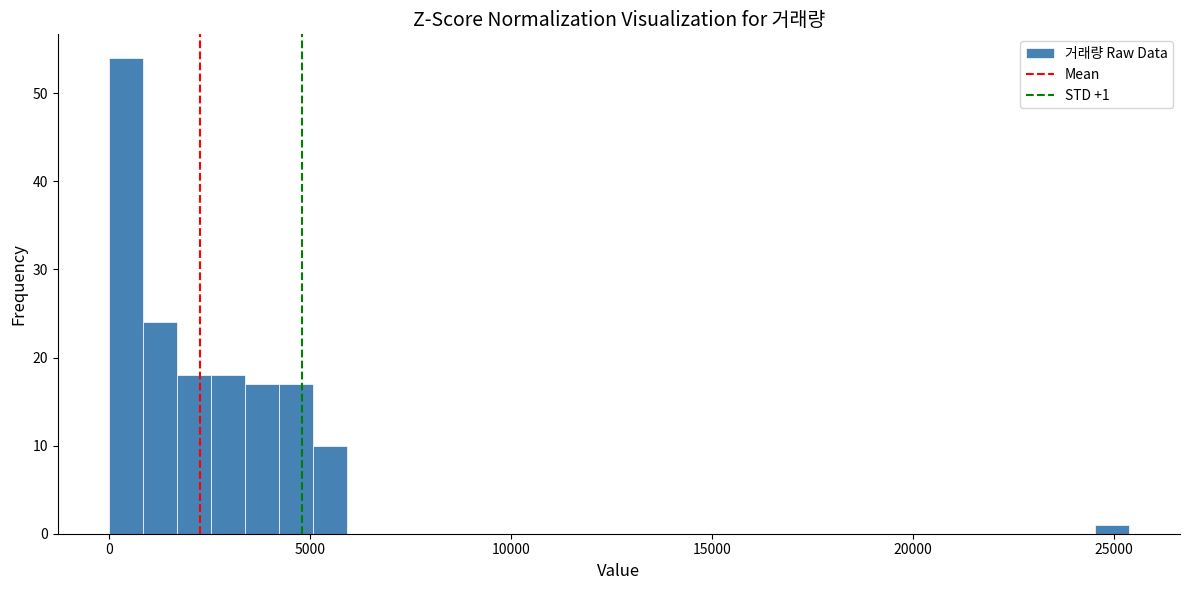

Around what value on the x-axis is the tallest bar? Give the approximate position of its centre, as read against the axis.

500